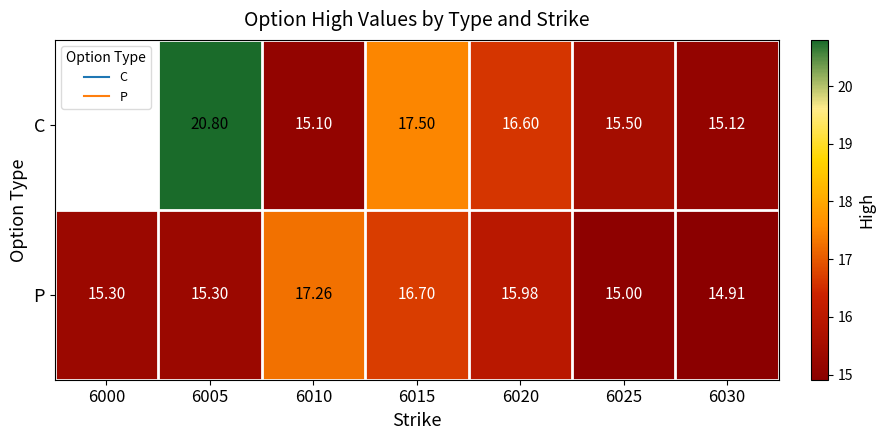

Where does the P series first go above 15?

6000